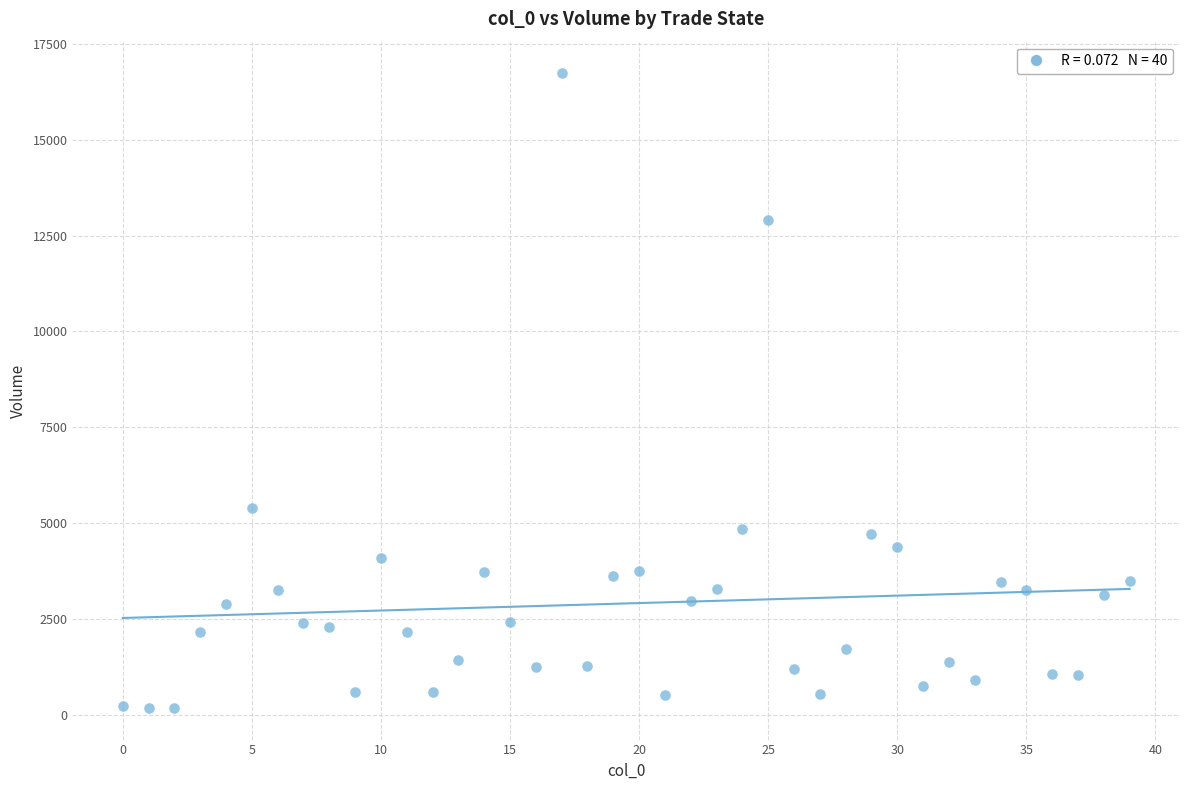

What is the range of Y values (max minus min)?

16553.7